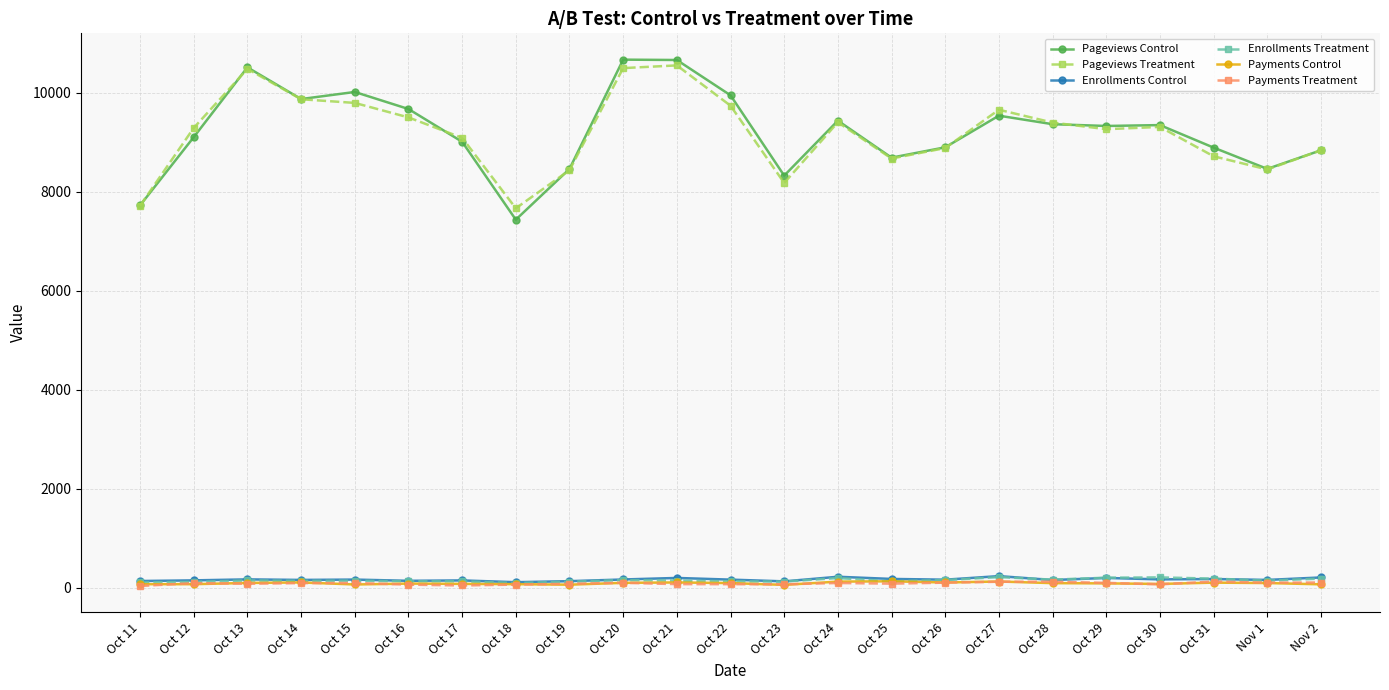

The value of Pageviews Control at Oct 12 is 3964. True or false?

False